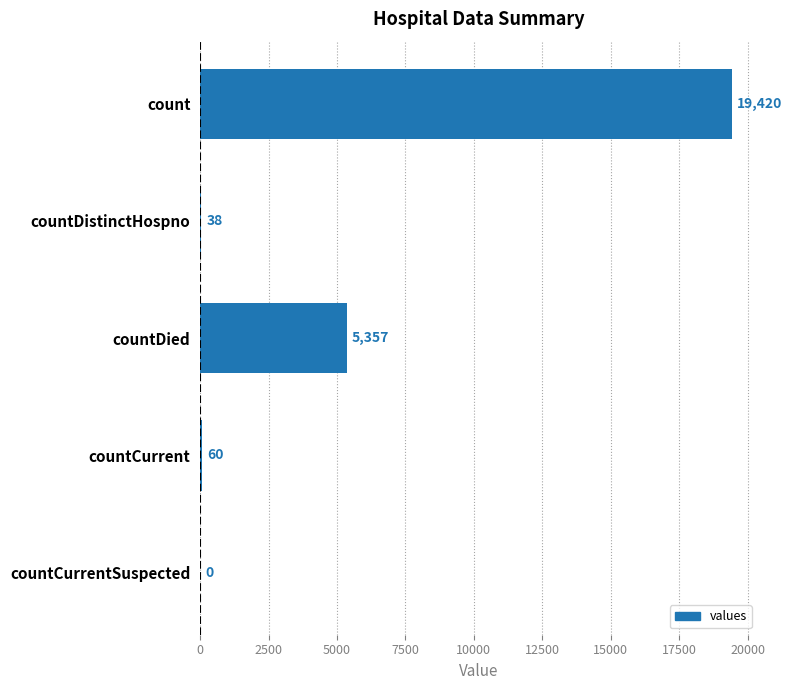

The chart shows a value of 60 at countCurrent. True or false?

True